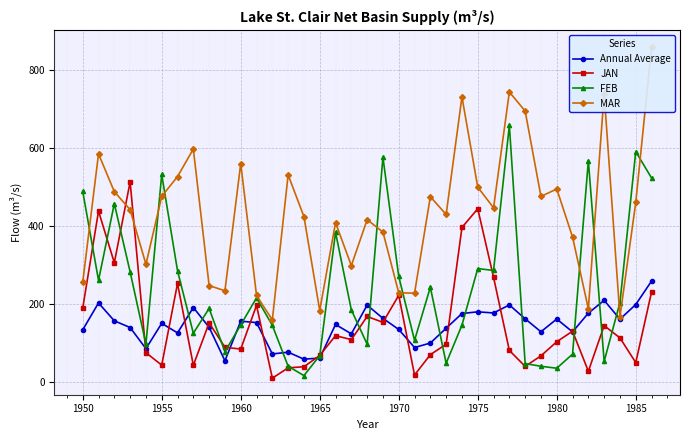

What is the value of the FEB point at the 21st from the left?

270.3